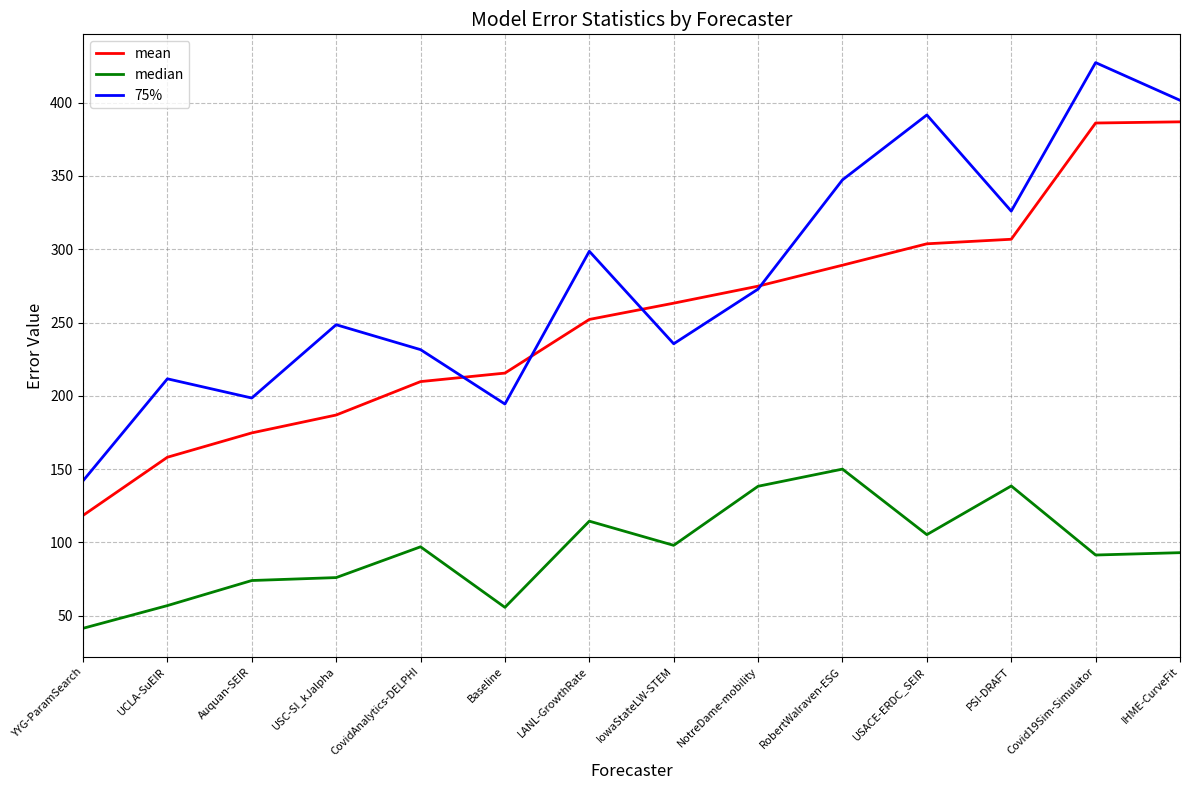

Read the mean value at USC-SI_kJalpha.

186.9